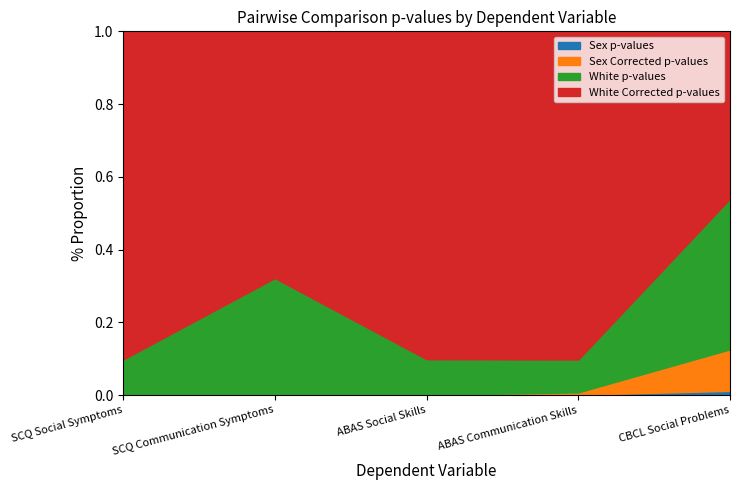

What are all the series names shown in the legend?

Sex p-values, Sex Corrected p-values, White p-values, White Corrected p-values